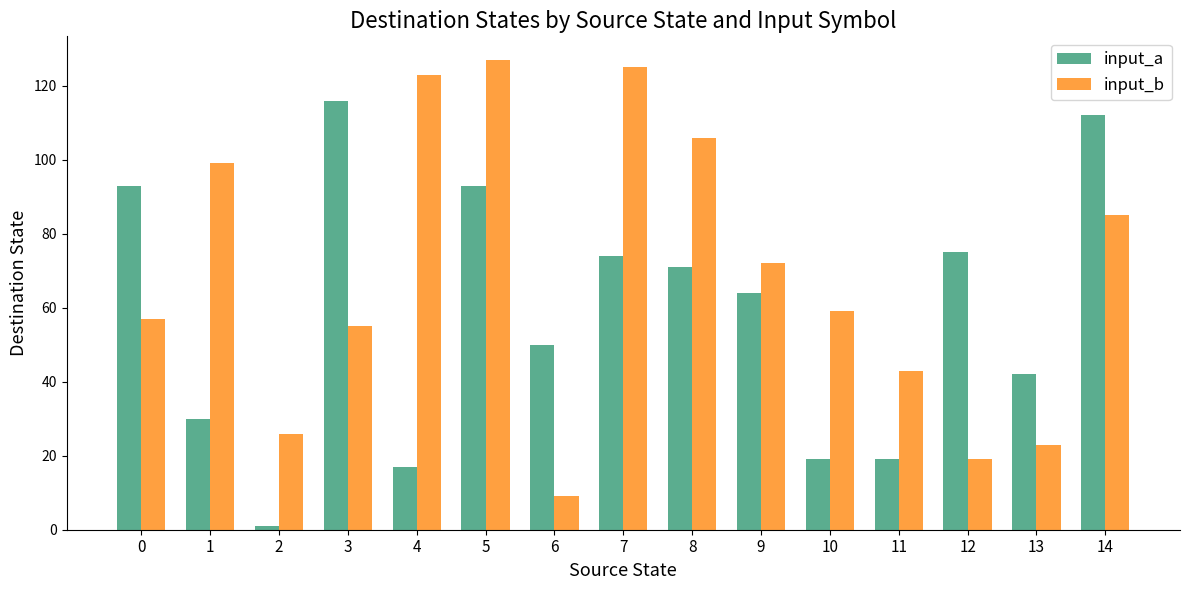

List the series in order of their peak value, lowest first.

input_a, input_b